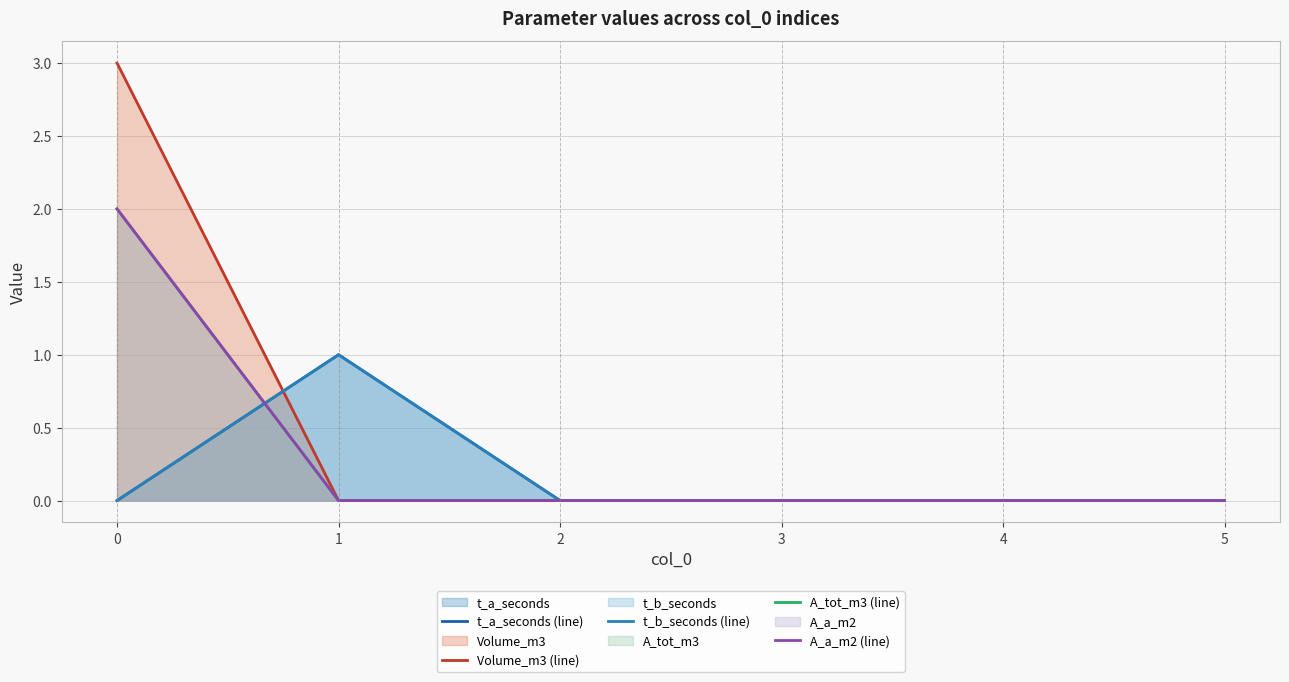

How many positive values does the t_a_seconds (line) series have?

1